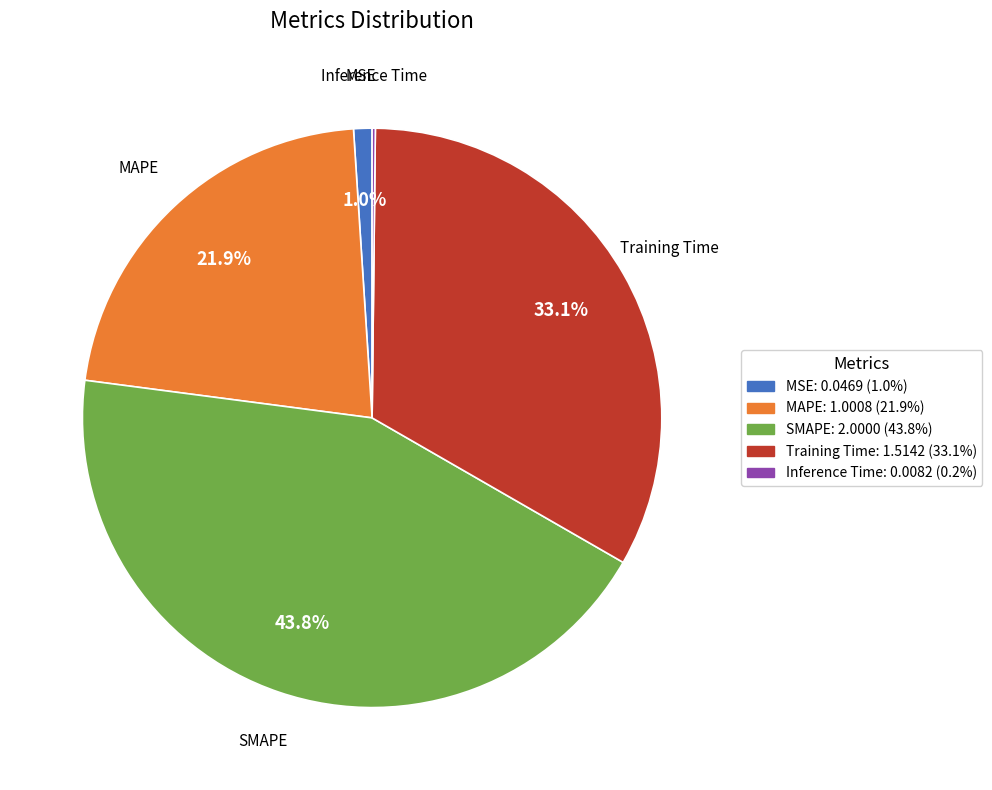

To the nearest percent, what is the difference between the SMAPE and Training Time slice percentages?

11%